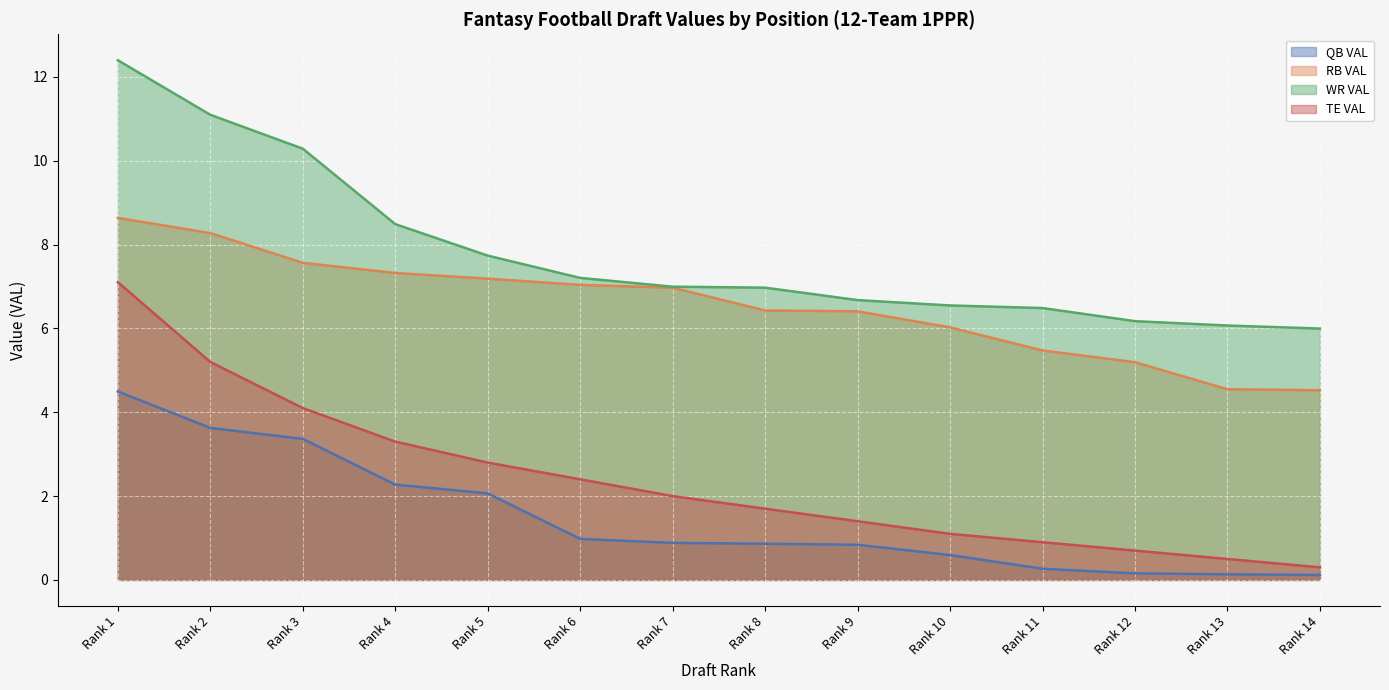

What is the total value across all series at Rank 10?

14.3